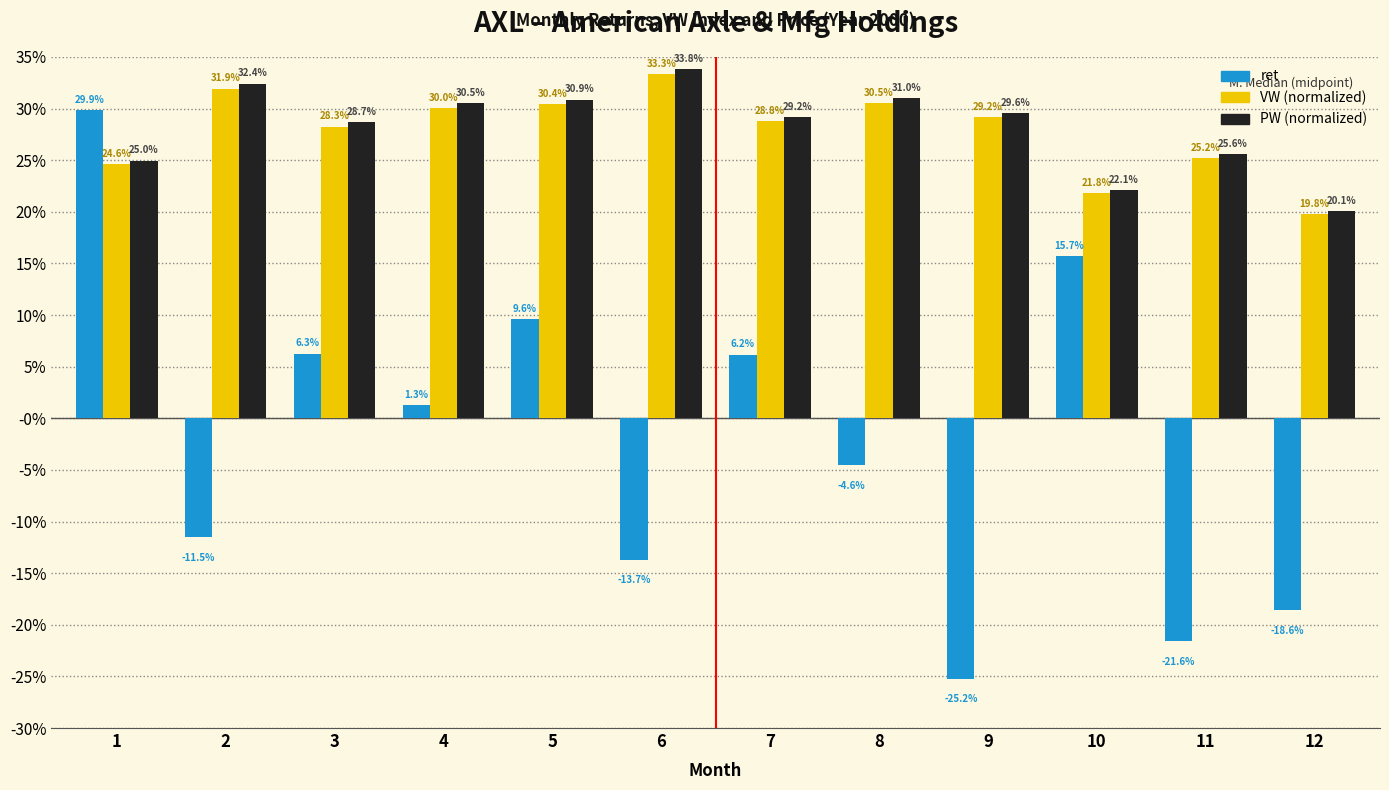

Are the bars horizontal?

No